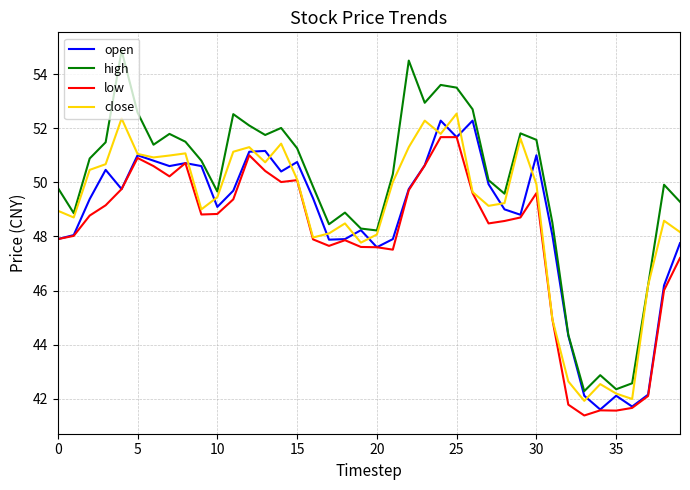

True or false: low and high intersect in this chart.

False